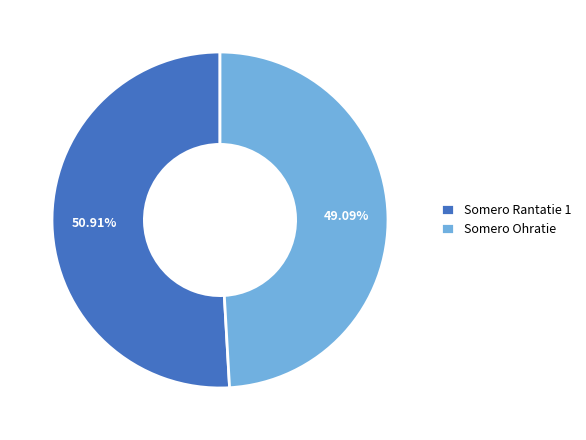

Does any single category account for the majority?

Yes